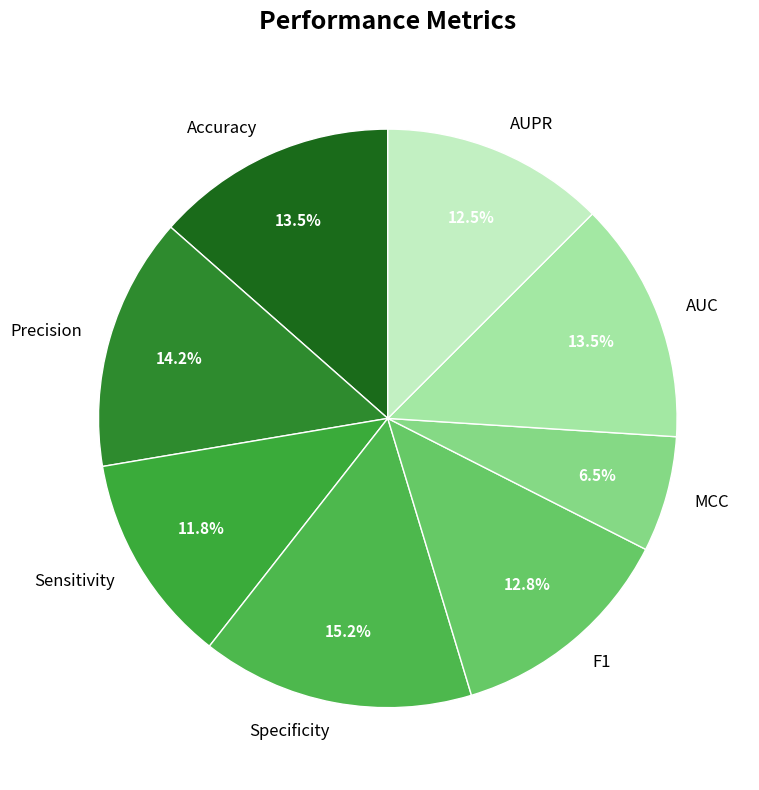

To the nearest percent, what is the combined percentage of MCC and AUC?

20%